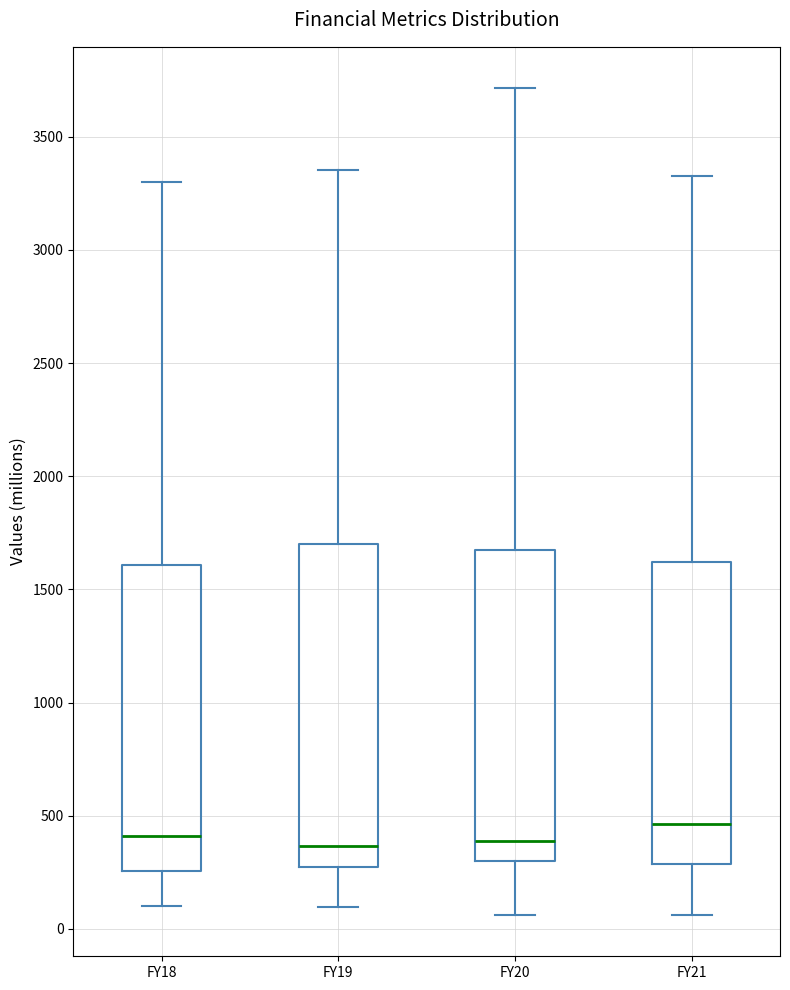

Comparing the boxes themselves (not the whiskers), which one is the tallest?

FY19